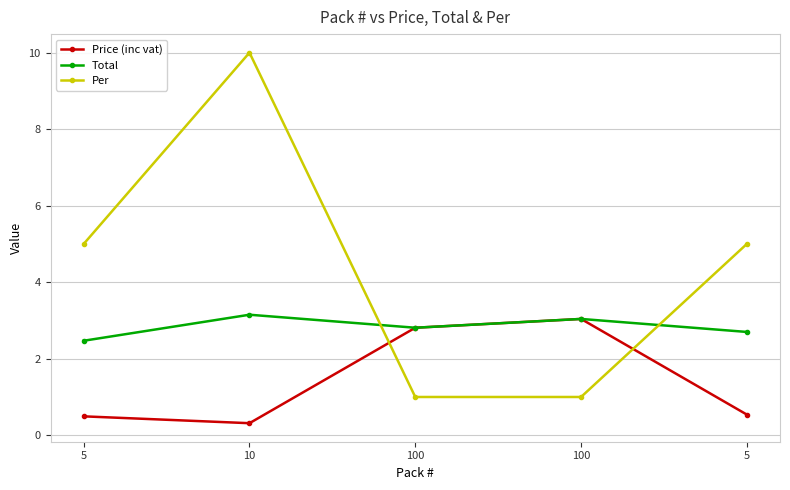

Which series changed the most between 5 and 100?

Per